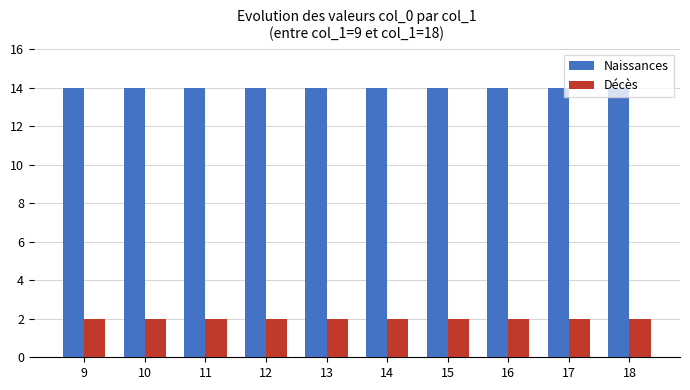

What is the difference between the highest and lowest values at 9?

12